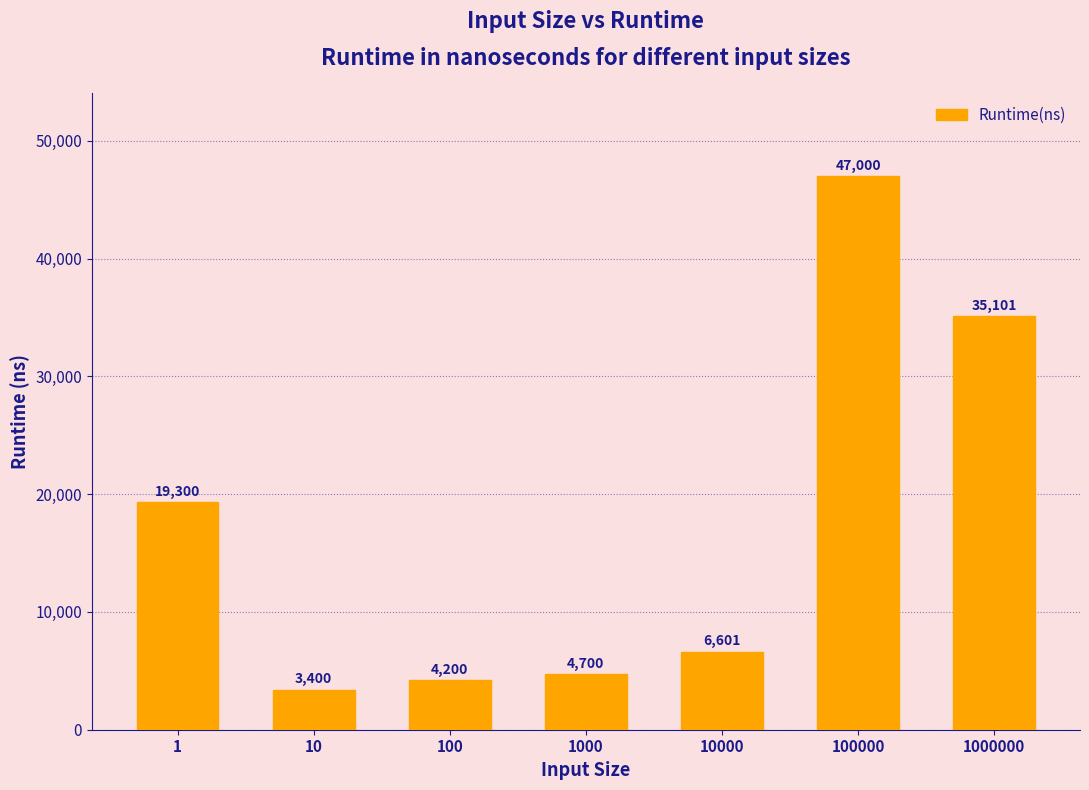

List the labels in order of value, smallest first.

10, 100, 1000, 10000, 1, 1000000, 100000